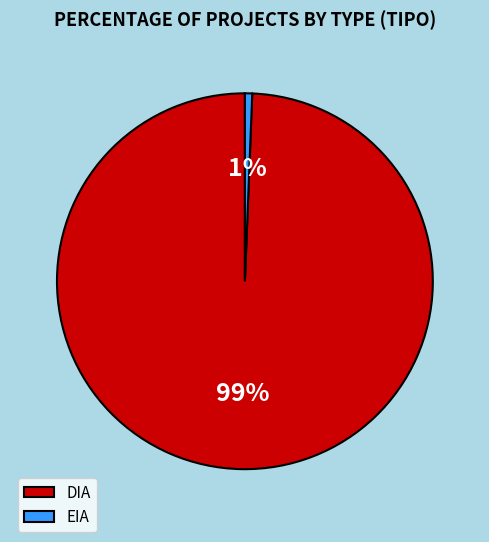

To the nearest percent, what percentage of the pie is EIA?

1%